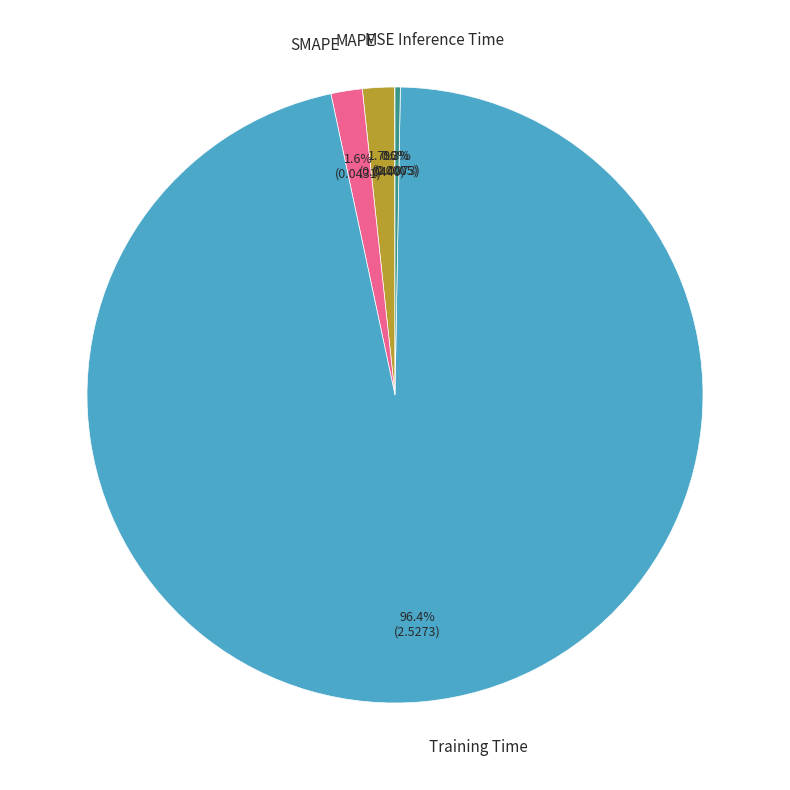

Is there a majority slice in this chart?

Yes